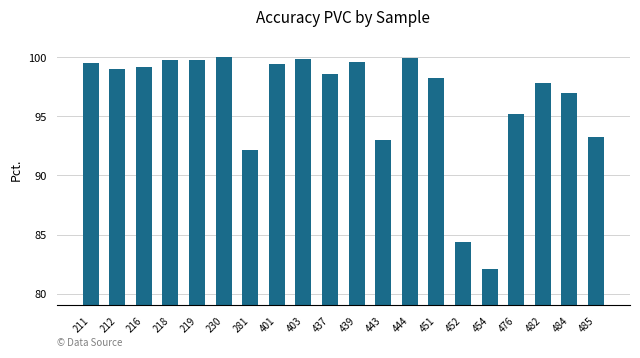

Which label corresponds to the smallest value in the chart?

454